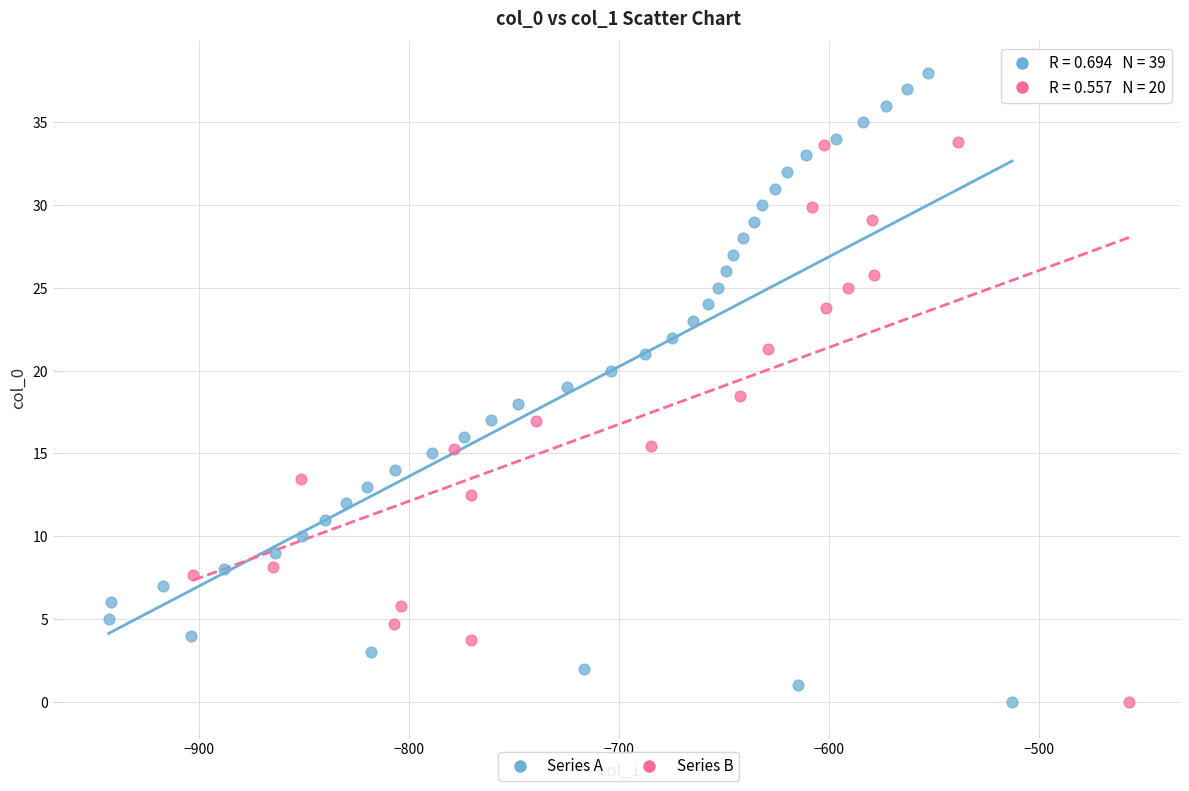

Which series contains the highest Y value?

Series A